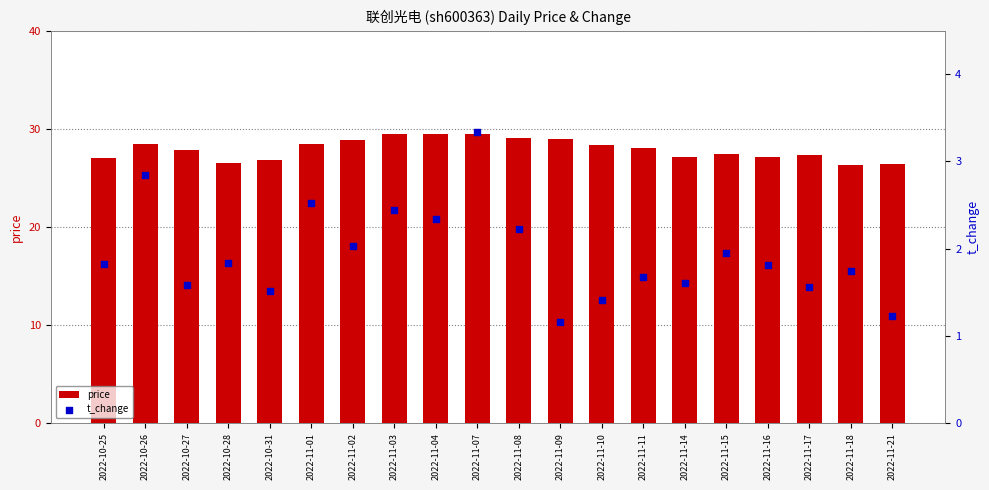

At which category is the sum across all series the highest?

2022-11-07